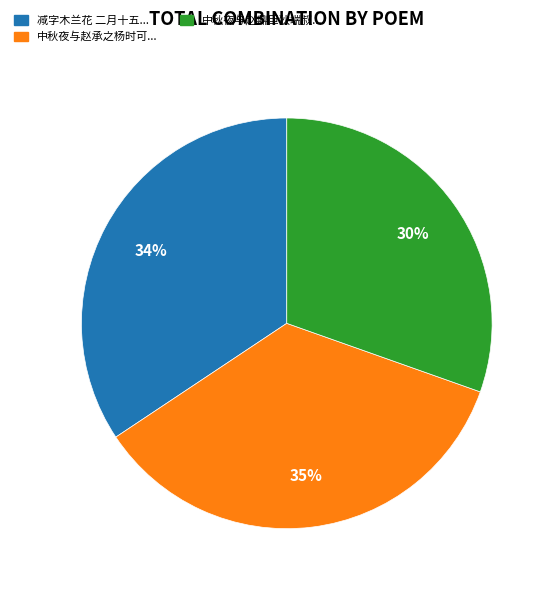

To the nearest percent, what is the average slice percentage?

33%